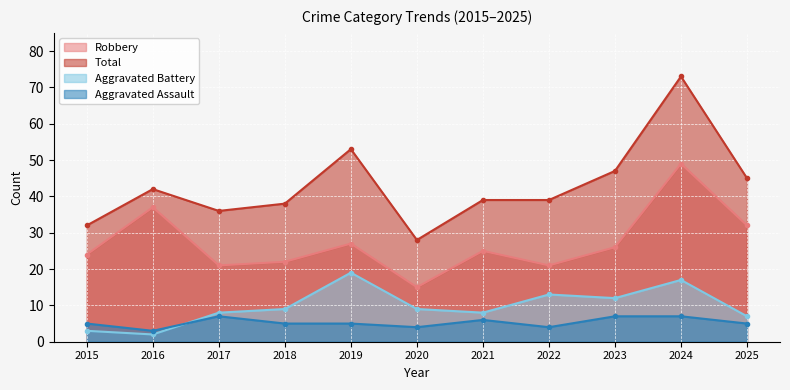

At 2016, list the series in order from largest to smallest.

Total, Robbery, Aggravated Assault, Aggravated Battery